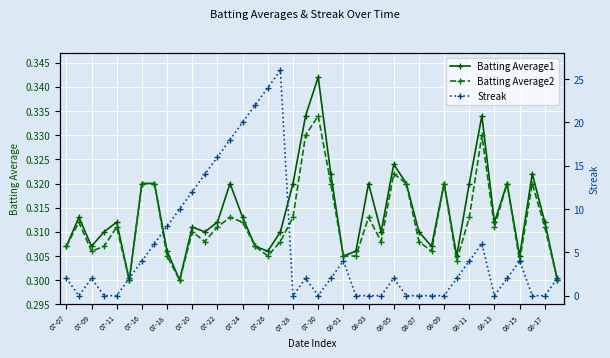

What position from the right is 33?

7